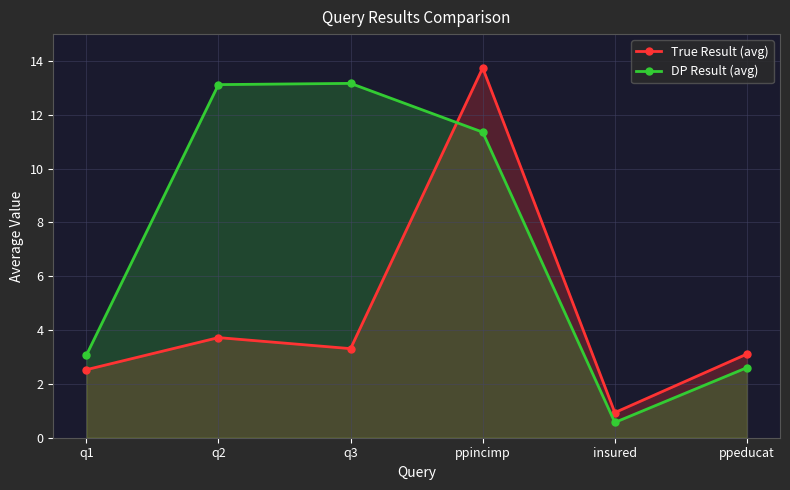

Which label corresponds to the smallest value in the chart?

insured